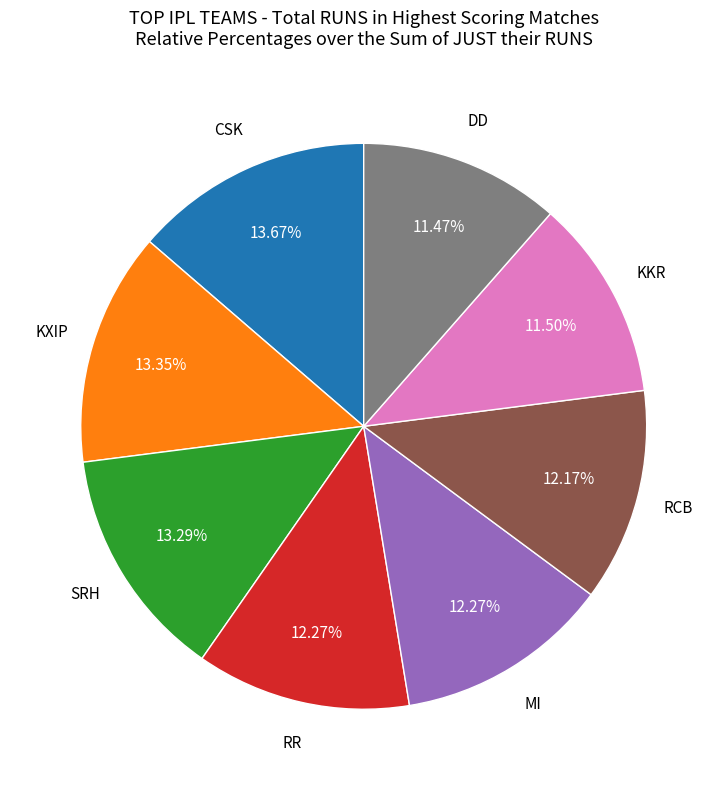

Does any single category account for the majority?

No